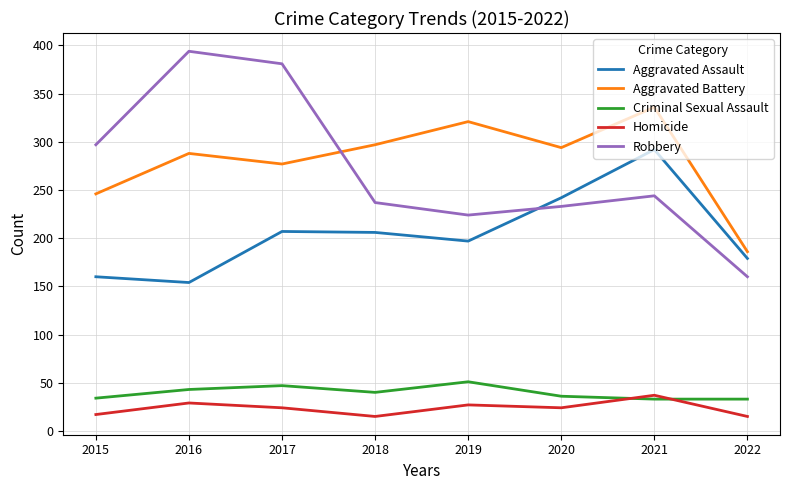

True or false: Robbery and Homicide cross at least once.

False